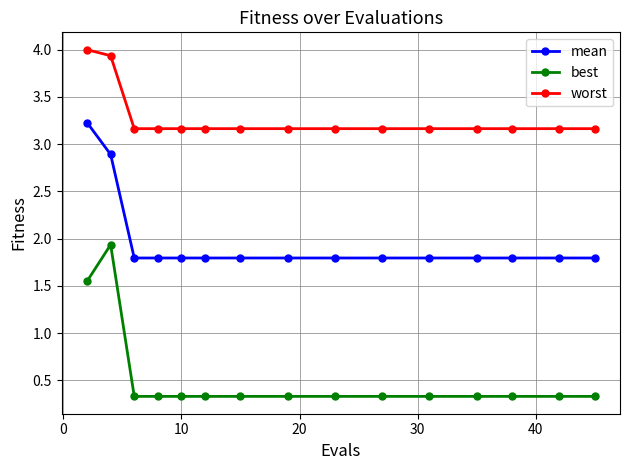

What is the value of the best point at the 14th from the left?

0.3